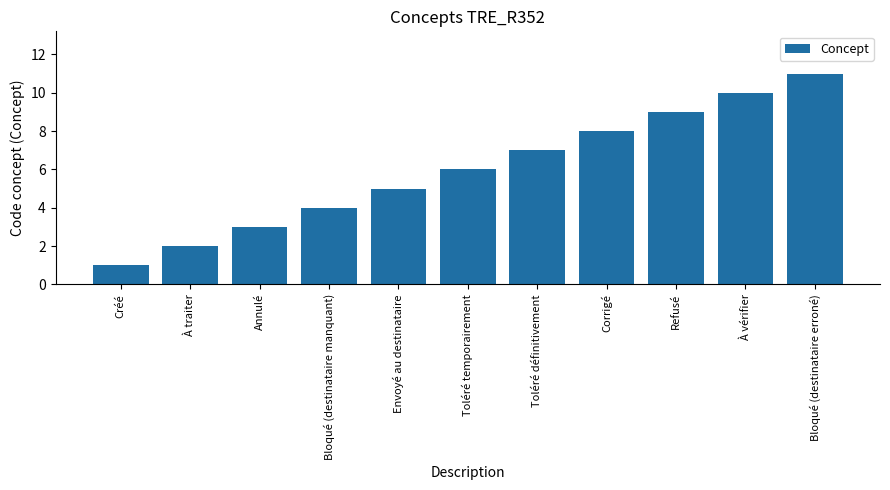

How many data points does each series have?

11